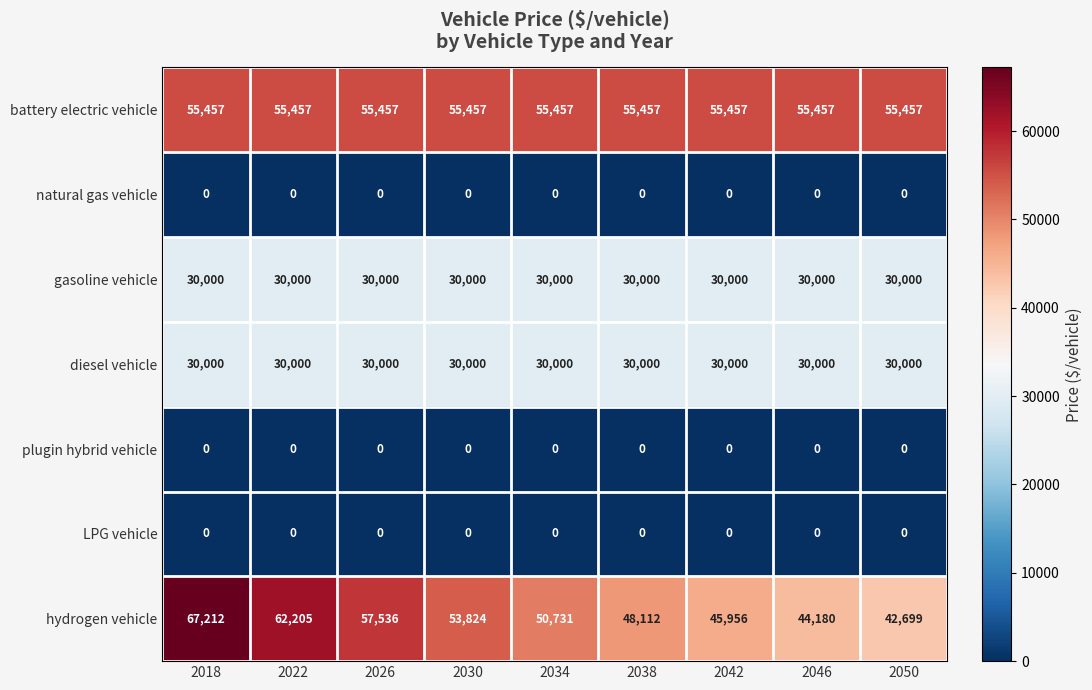

Which series has the largest range (max minus min)?

hydrogen vehicle